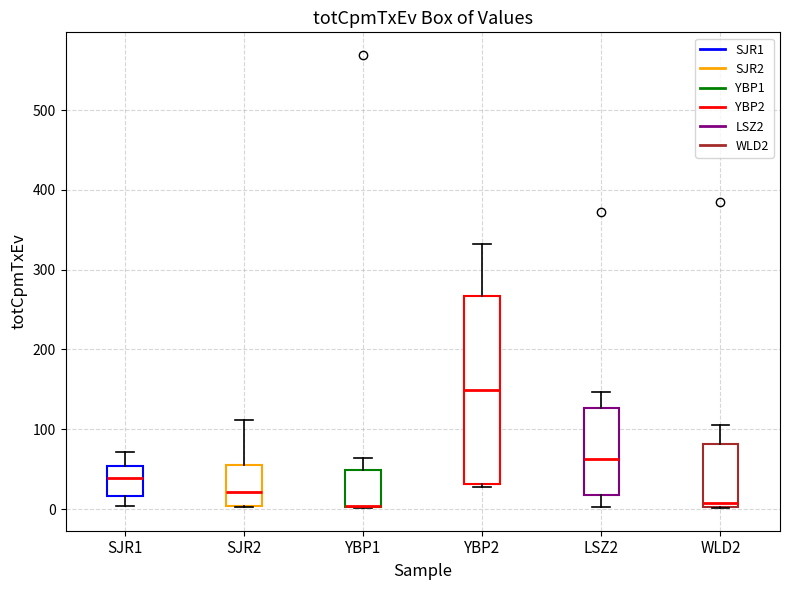

Reading left to right, transcribe this box plot: for each box, give where its median line is, the range the box spans, and where its two whiskers end, as read against the y-axis. The values are not printed on the chart, so give them approximately, as read against the axis.

SJR1: median 40, box 20 to 50, whiskers 0 to 70
SJR2: median 20, box 0 to 60, whiskers 0 to 110
YBP1: median 0 (drawn on the box's lower edge), box 0 to 50, whiskers 0 to 60
YBP2: median 150, box 30 to 270, whiskers 30 (just below the box's lower edge) to 330
LSZ2: median 60, box 20 to 130, whiskers 0 to 150
WLD2: median 10, box 0 to 80, whiskers 0 to 110